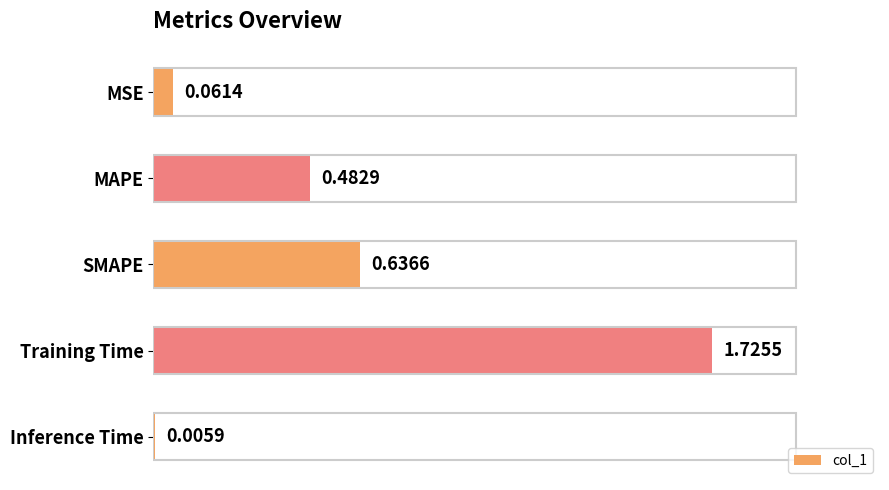

What is the sum of all values?

2.9